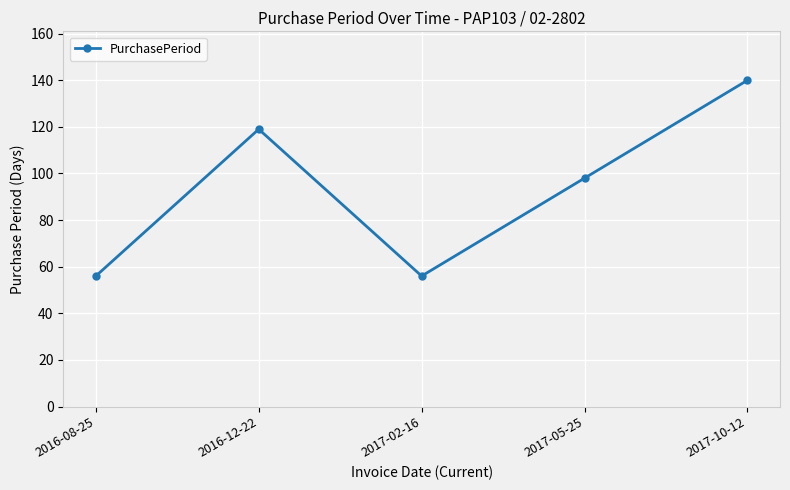

Which has a higher value, 2016-12-22 or 2017-02-16?

2016-12-22